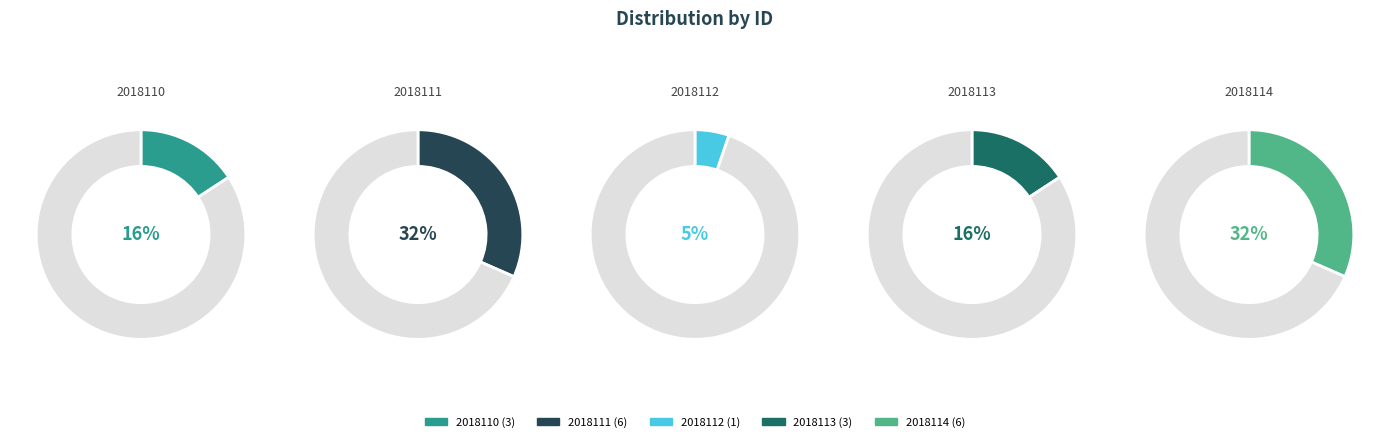

What is the change in value from 2018111 to 2018112?

-5